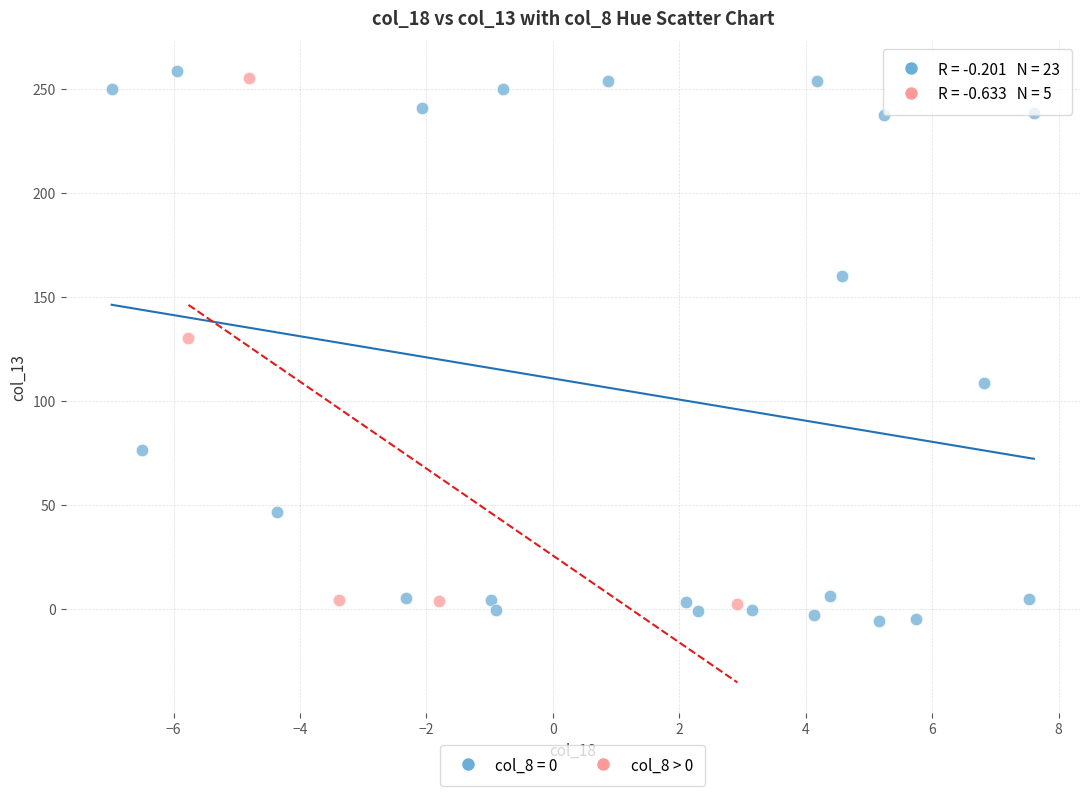

What are all the series names shown in the legend?

col_8 = 0, col_8 > 0